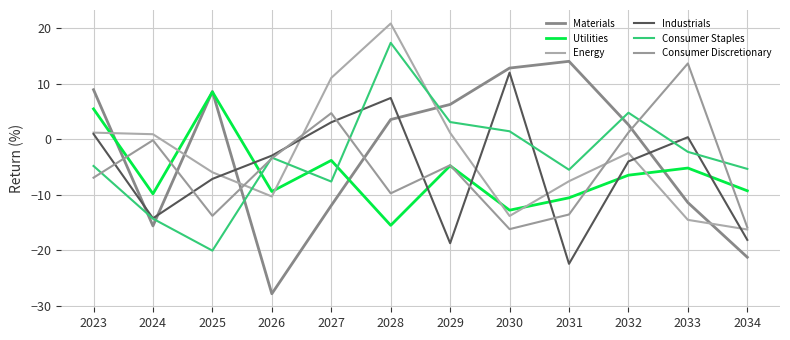

At which label does Energy reach its minimum?

2034